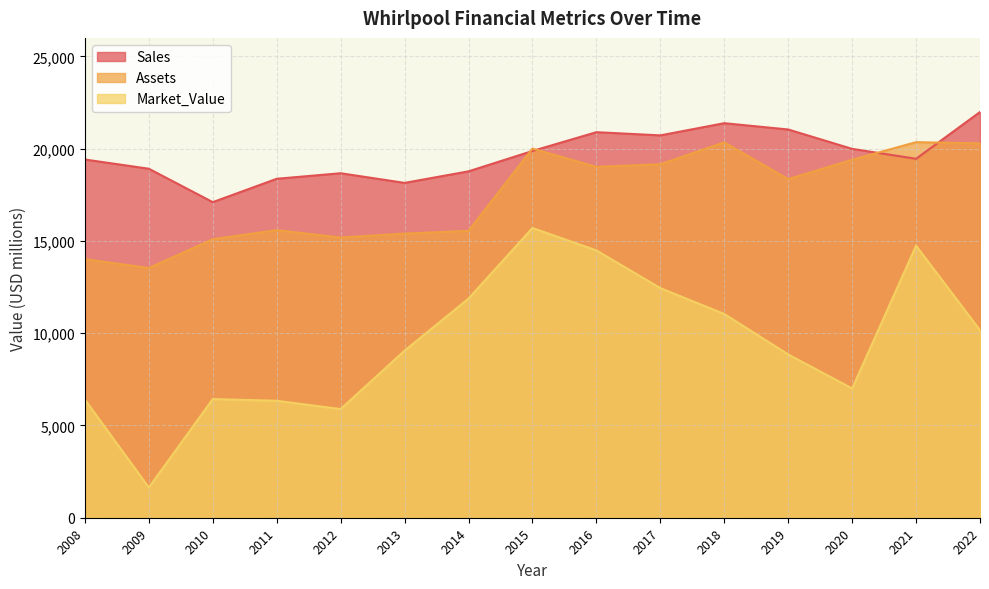

What is the difference between the Assets values at 2013 and 2014?

148